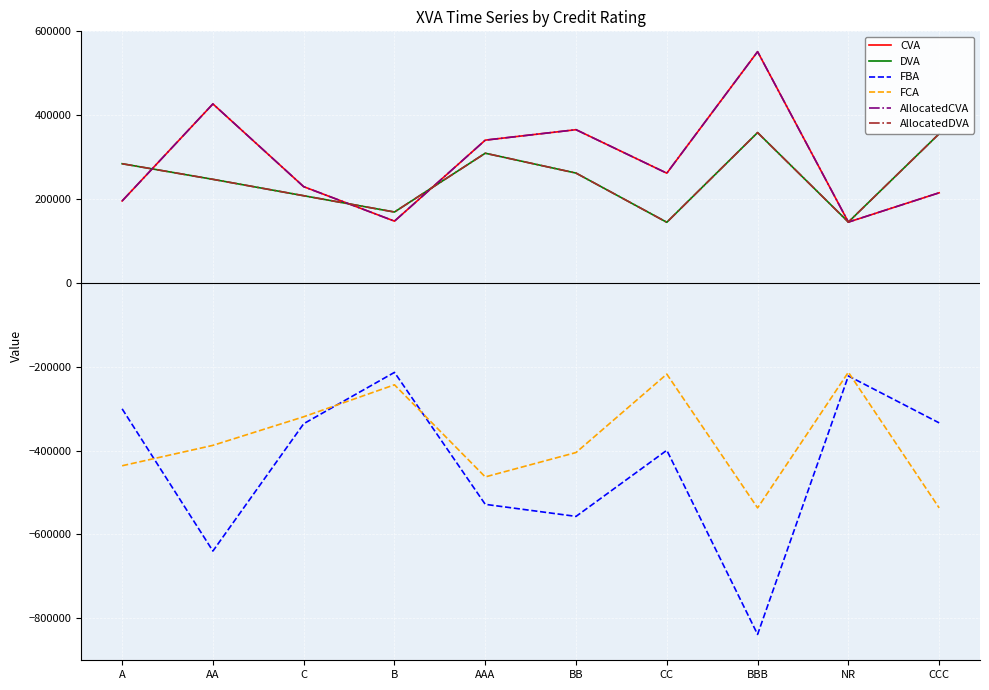

Reading right to left, list all the values displayed in this chart.

CVA: CCC=214943.4	NR=144993.8	BBB=551528.6	CC=261702.2	BB=365405.3	AAA=340478.6	B=147302.9	C=229490.5	AA=426878.1	A=195436.6
DVA: CCC=355684.1	NR=145097.6	BBB=358537.8	CC=144586.0	BB=261922.8	AAA=309273.0	B=169070.3	C=207943.5	AA=247027.4	A=284246.6
FBA: CCC=-333805.6	NR=-221886.6	BBB=-838316.7	CC=-399162.8	BB=-556859.1	AAA=-528105.9	B=-213390.1	C=-335819.0	AA=-639502.9	A=-300315.9
FCA: CCC=-536608.8	NR=-213006.6	BBB=-536595.1	CC=-217506.6	BB=-404530.4	AAA=-462686.7	B=-243012.0	C=-319219.4	AA=-387440.7	A=-436080.9
AllocatedCVA: CCC=214943.4	NR=144993.8	BBB=551528.6	CC=261702.2	BB=365405.3	AAA=340478.6	B=147302.9	C=229490.5	AA=426878.1	A=195436.6
AllocatedDVA: CCC=355684.1	NR=145097.6	BBB=358537.8	CC=144586.0	BB=261922.8	AAA=309273.0	B=169070.3	C=207943.5	AA=247027.4	A=284246.6